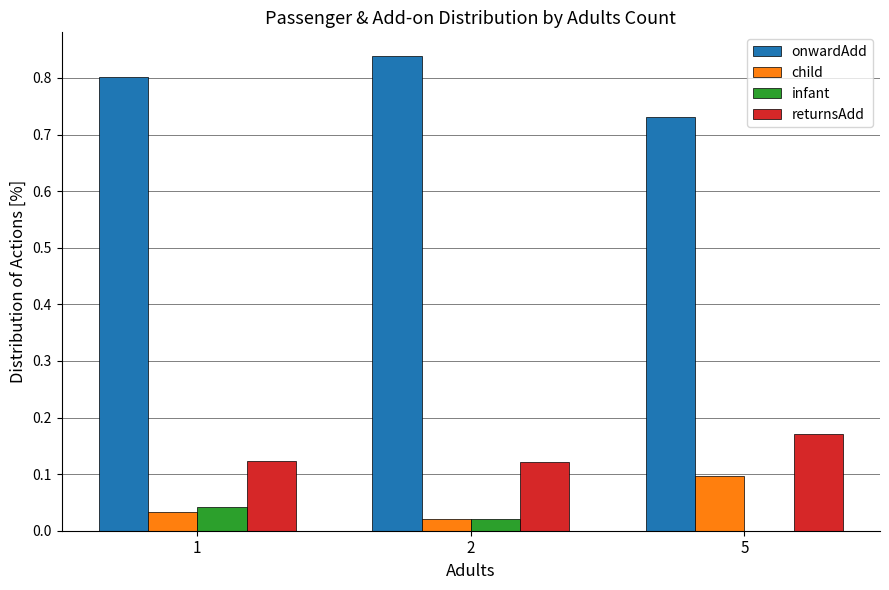

Does the chart contain stacked bars?

No